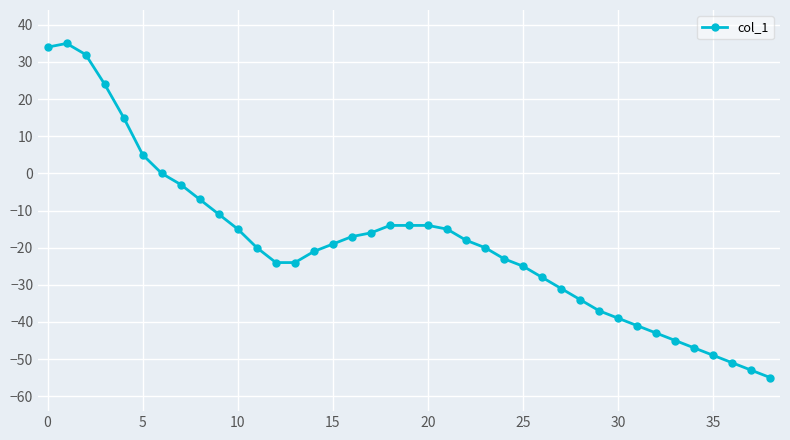

What is the difference between the second highest and minimum values?

89